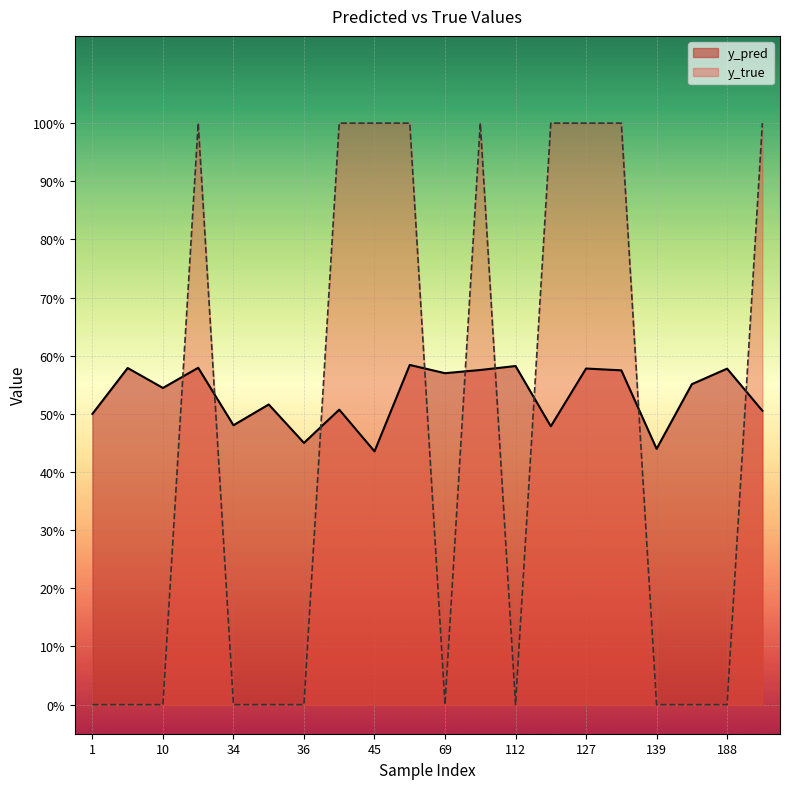

True or false: y_true has a value of 1.0 at 42.

True